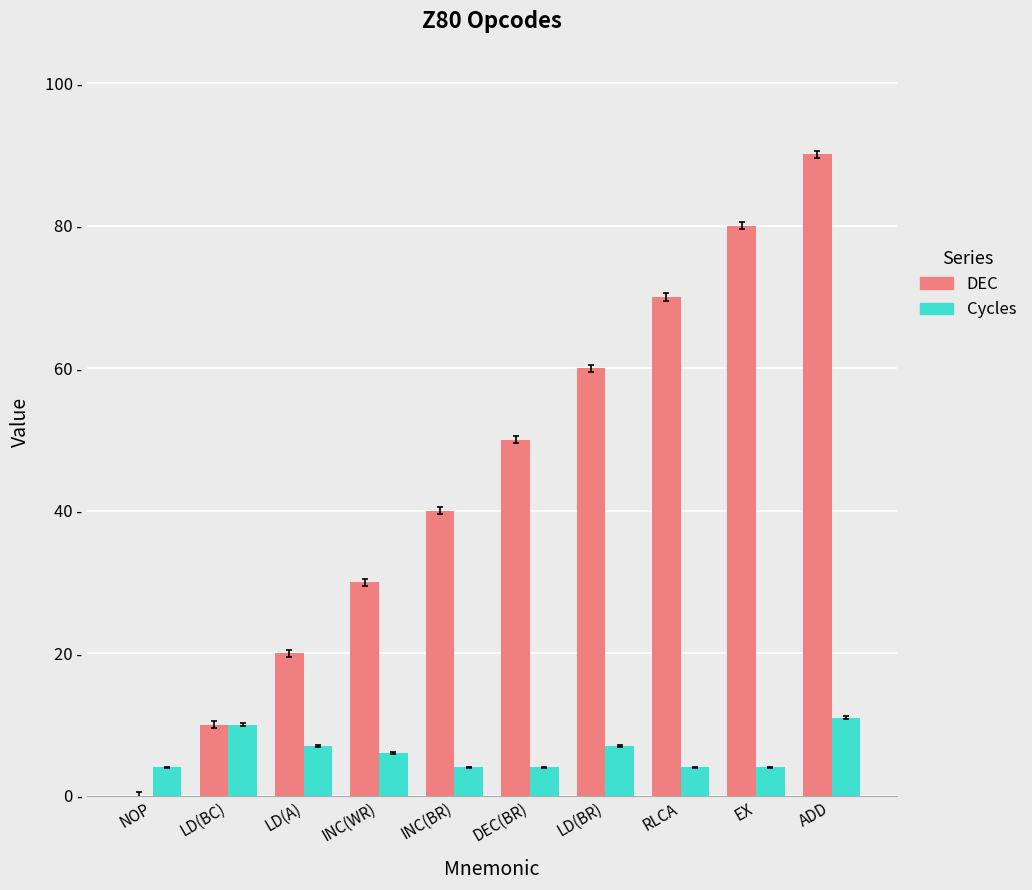

The DEC series shows 11 at INC(WR). True or false?

False